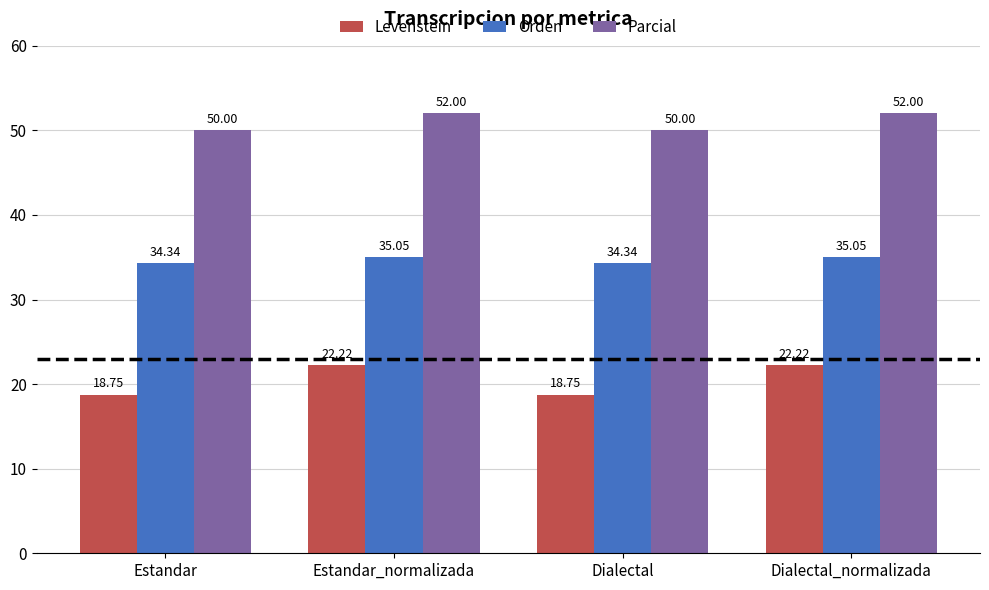

Are the bars grouped side by side (vs. stacked)?

Yes